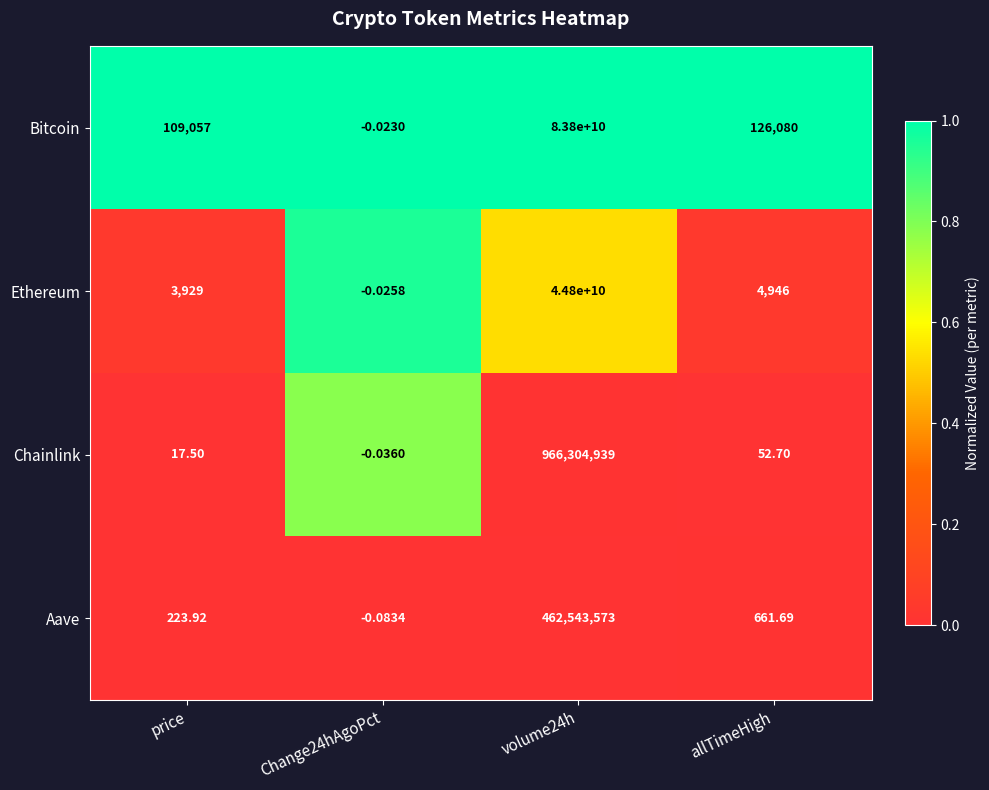

At price, list the series in order from smallest to largest.

Chainlink, Aave, Ethereum, Bitcoin